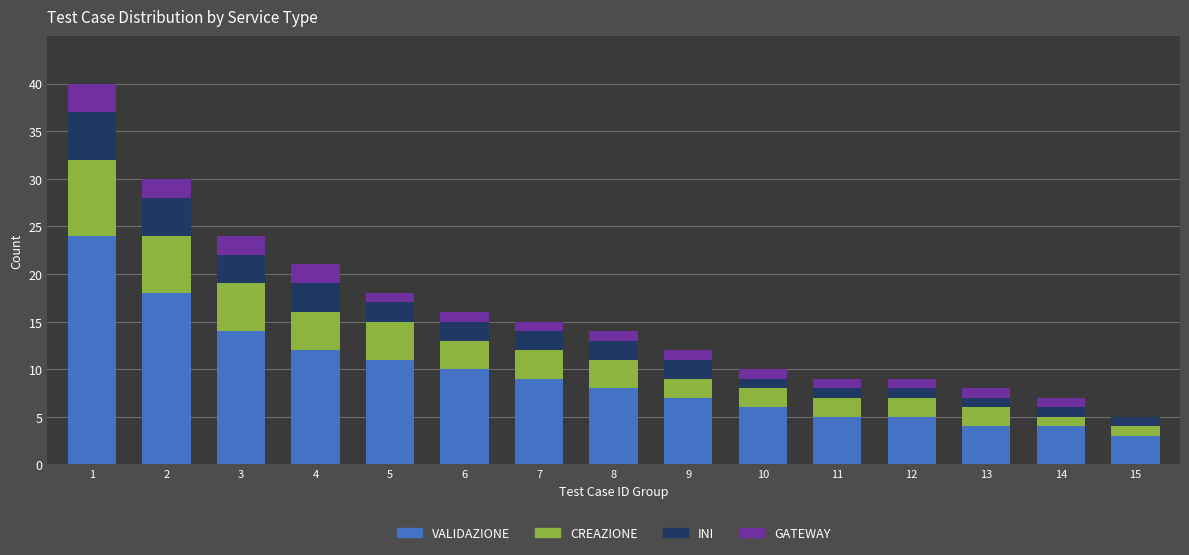

Is it true that VALIDAZIONE equals 1 at 13?

False